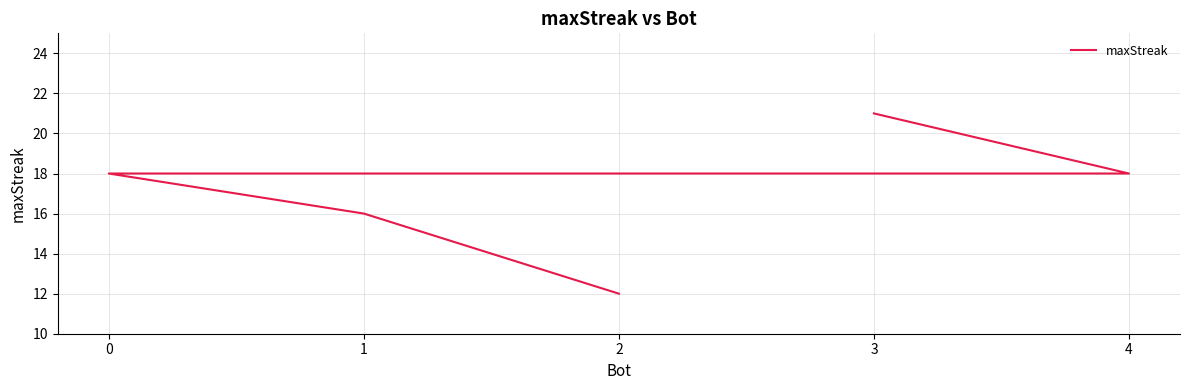

Reading right to left, what are all the values shown in this chart?

12	16	18	18	21